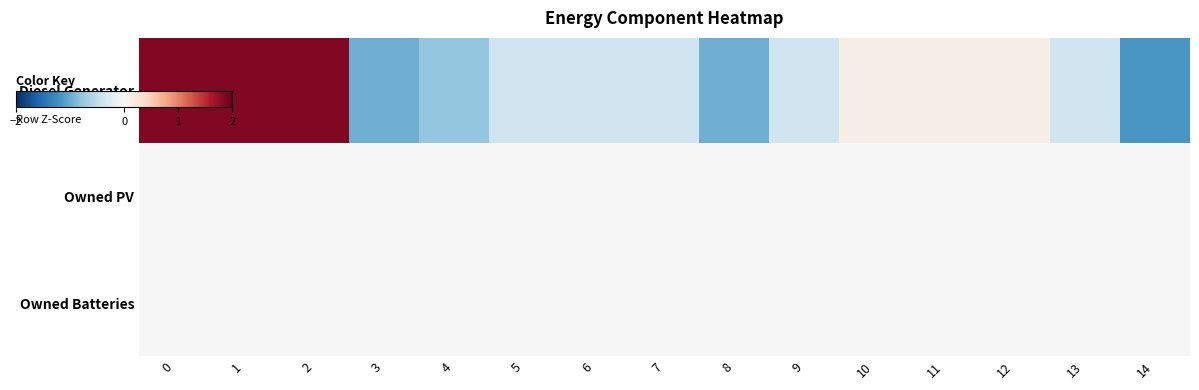

At 5, list the series in order from largest to smallest.

row_1, row_2, row_0